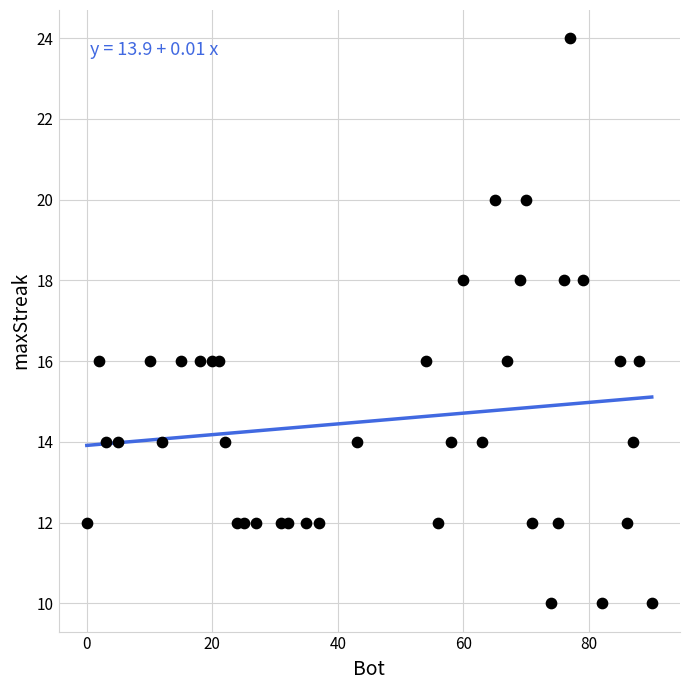

What is the range of X values (max minus min)?

90